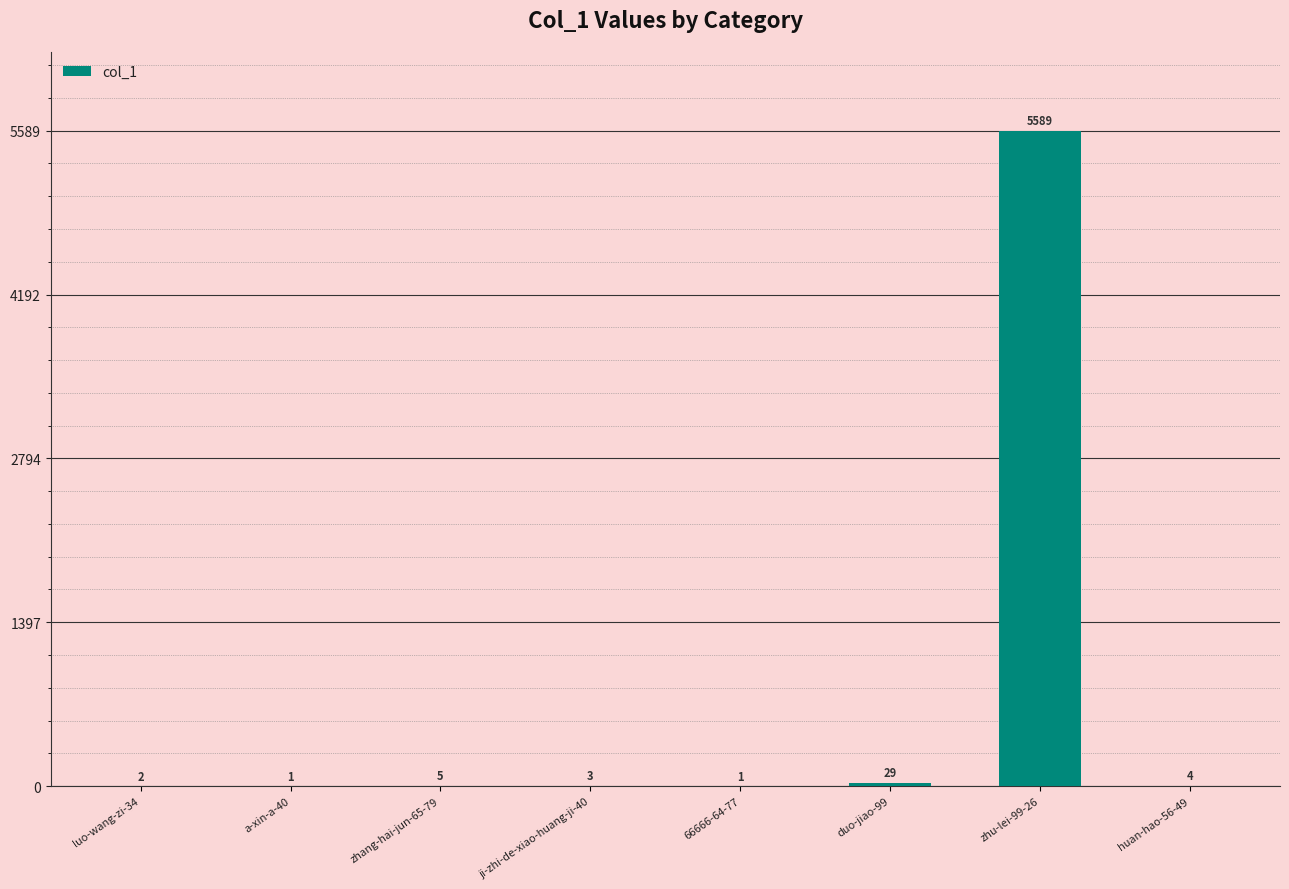

Is it true that the value at duo-jiao-99 is 29?

True